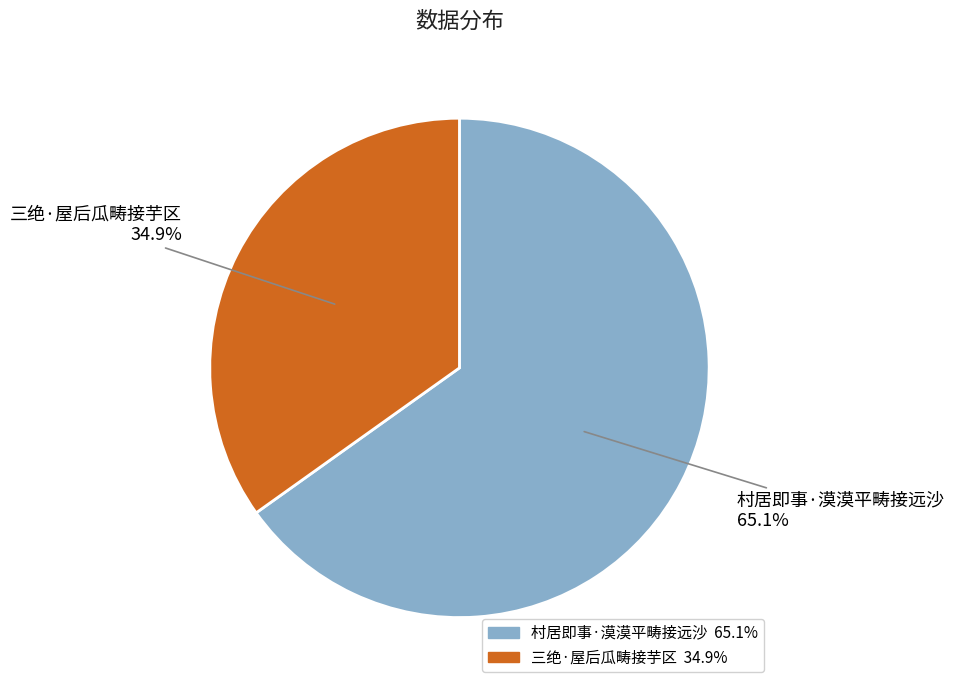

Which slice represents more than half of the pie?

村居即事·漠漠平畴接远沙